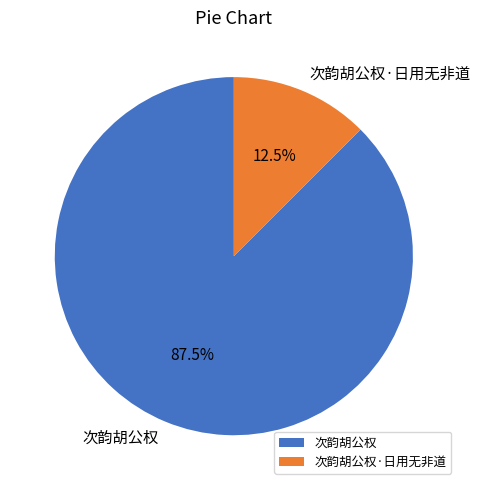

Combined, do 次韵胡公权 and 次韵胡公权·日用无非道 account for over 50%?

Yes